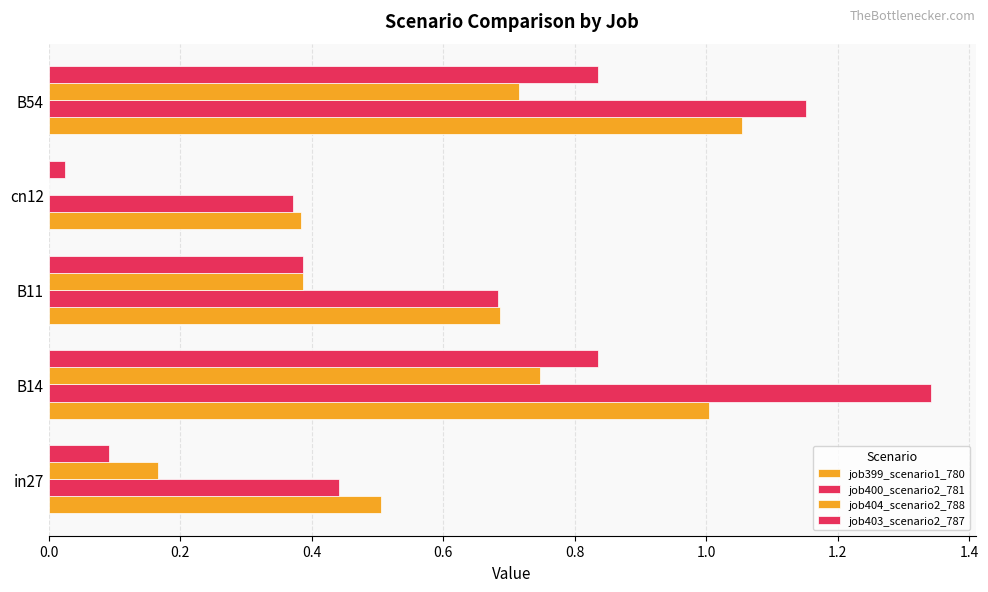

Count the number of categories in the chart.

5